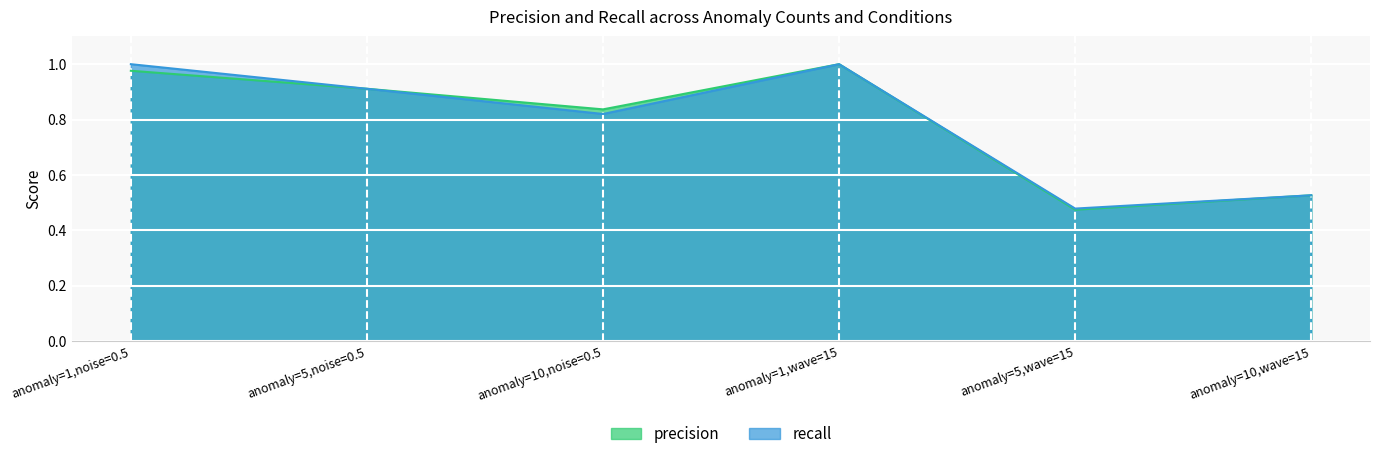

What is the label of the 6th point from the right?

anomaly=1,noise=0.5